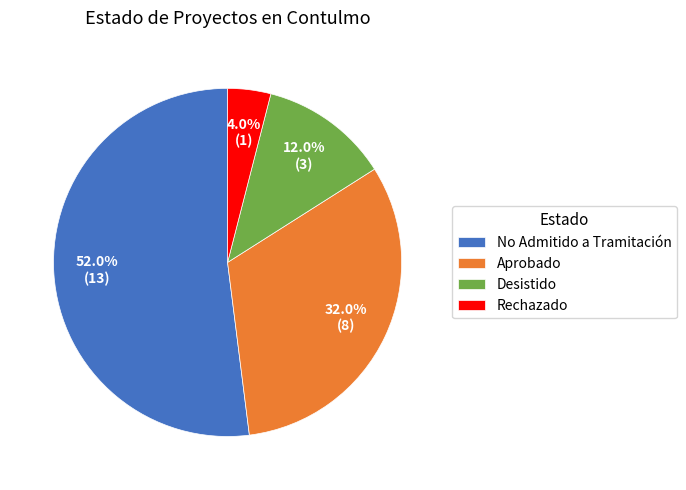

To the nearest percent, what is the difference between the largest and smallest slice percentages?

48%